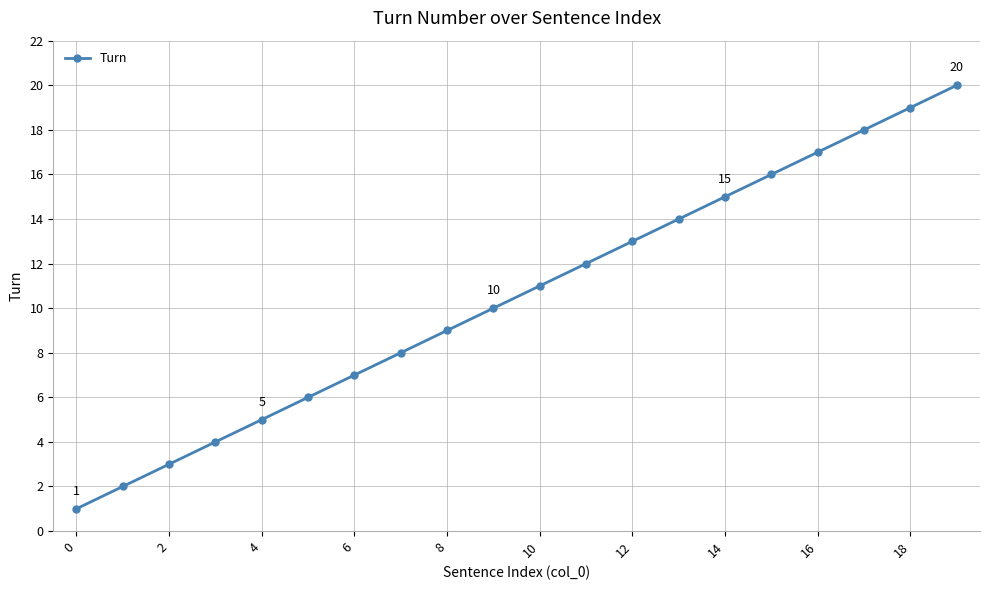

What is the maximum value shown in the chart?

20